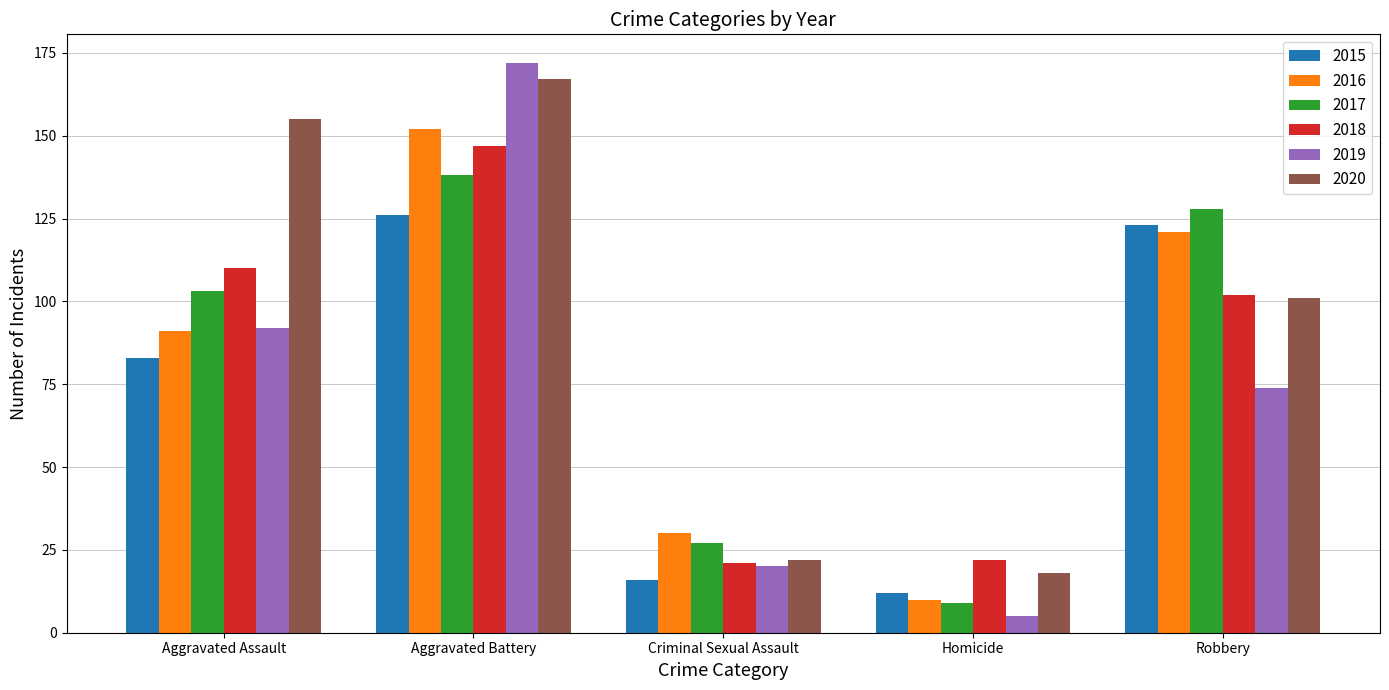

How many data points does each series have?

5